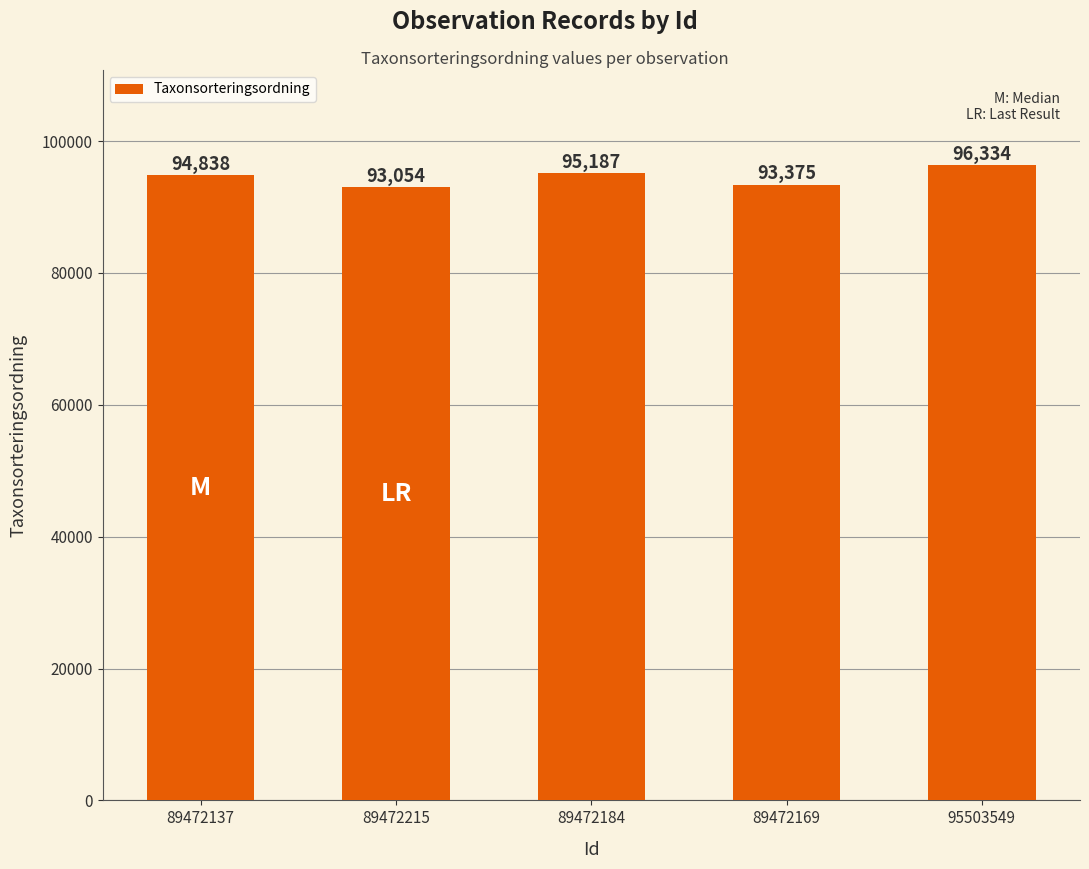

Rank the categories by value from highest to lowest.

95503549, 89472184, 89472137, 89472169, 89472215